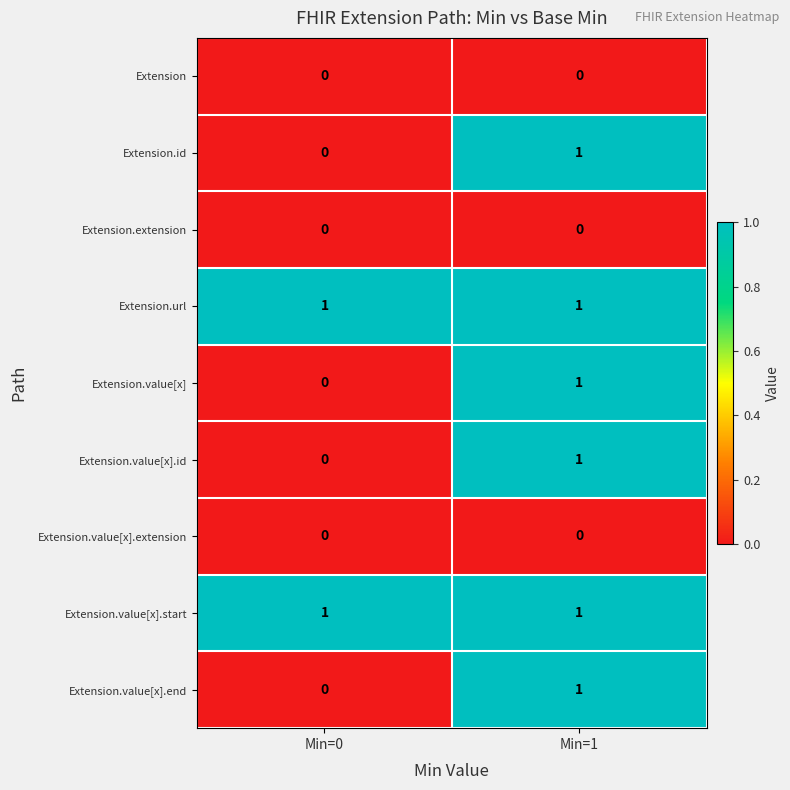

Reading left to right, extract all data points from this chart.

Extension: Min=0=0	Min=1=0
Extension.id: Min=0=0	Min=1=1
Extension.extension: Min=0=0	Min=1=0
Extension.url: Min=0=1	Min=1=1
Extension.value[x]: Min=0=0	Min=1=1
Extension.value[x].id: Min=0=0	Min=1=1
Extension.value[x].extension: Min=0=0	Min=1=0
Extension.value[x].start: Min=0=1	Min=1=1
Extension.value[x].end: Min=0=0	Min=1=1